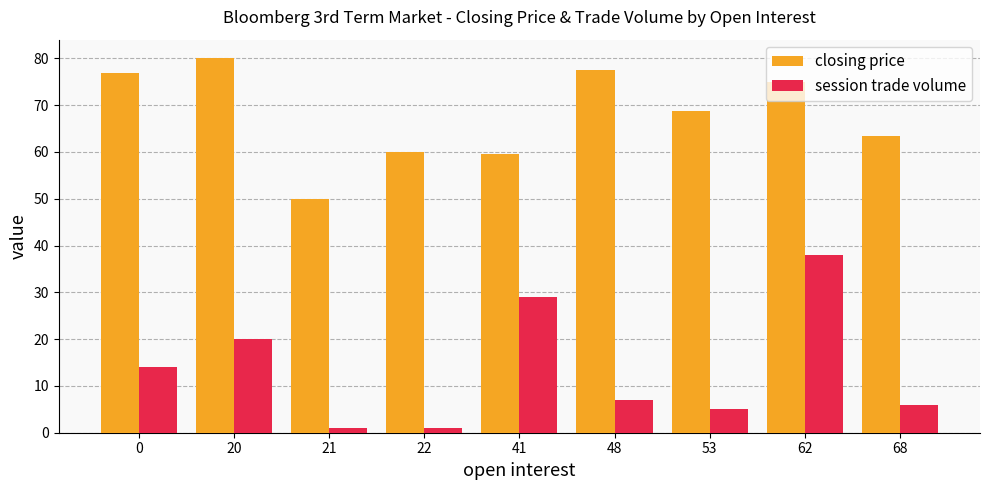

What is the value of the closing price bar at the 2nd from the left?

80.0